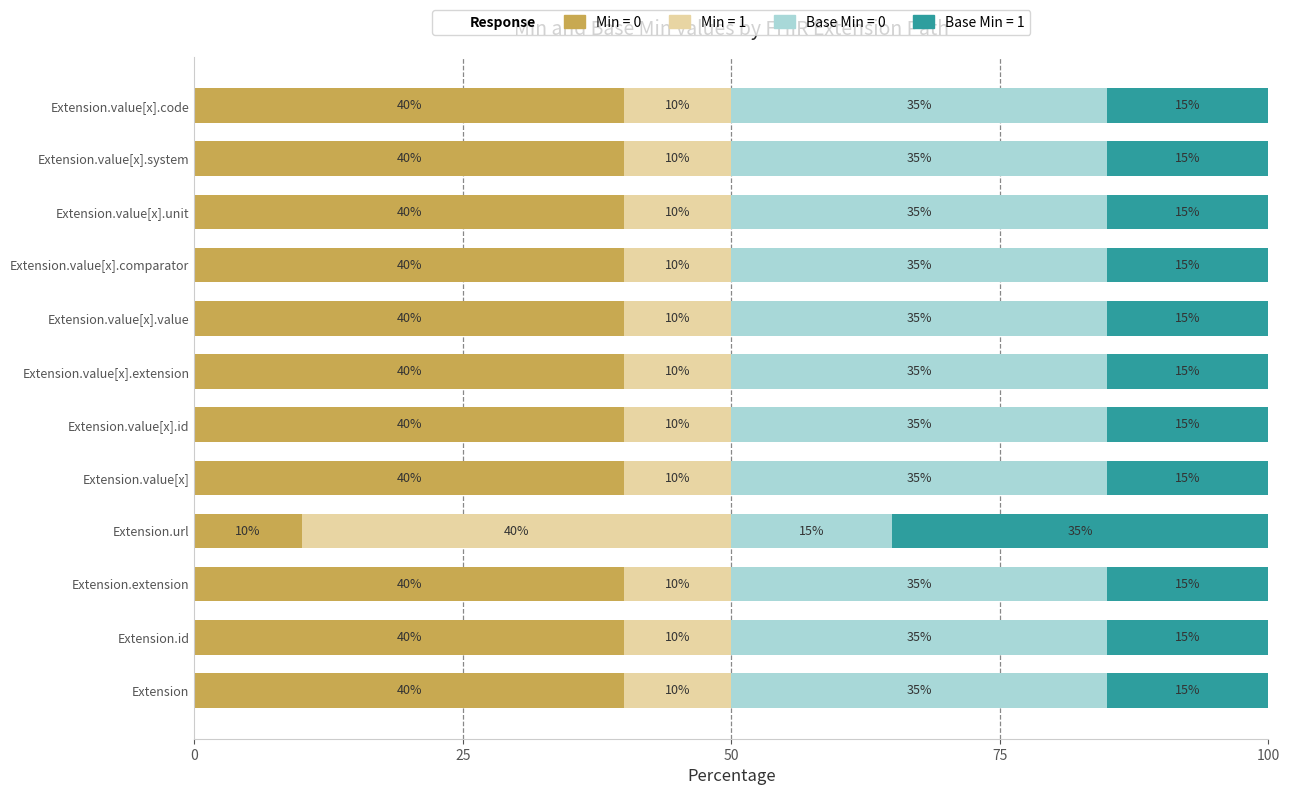

What is the total value across all series at Extension.value[x].unit?

100